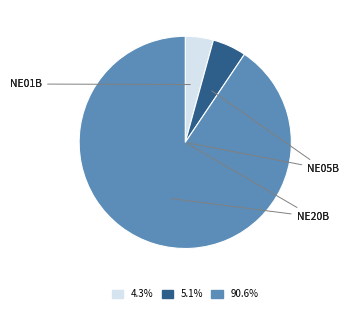

Is there a majority slice in this chart?

Yes